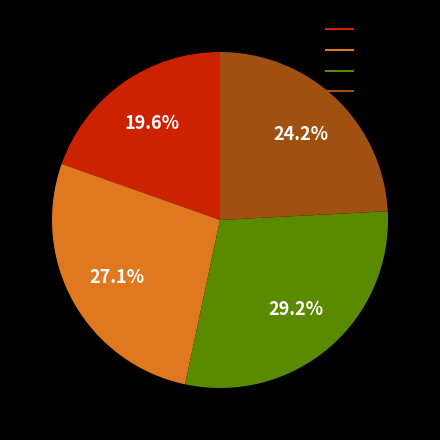

To the nearest percent, what is the difference between the largest and smallest slice percentages?

10%